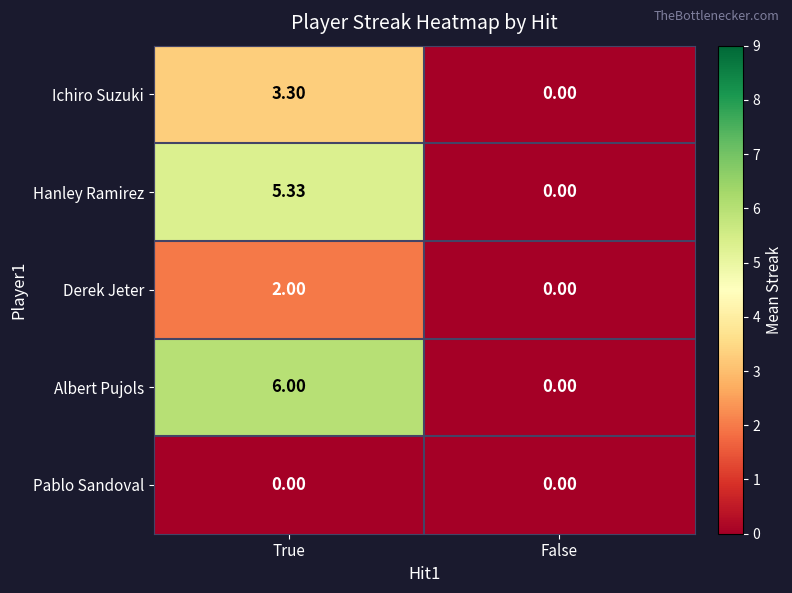

Which category has the highest value across all series?

True